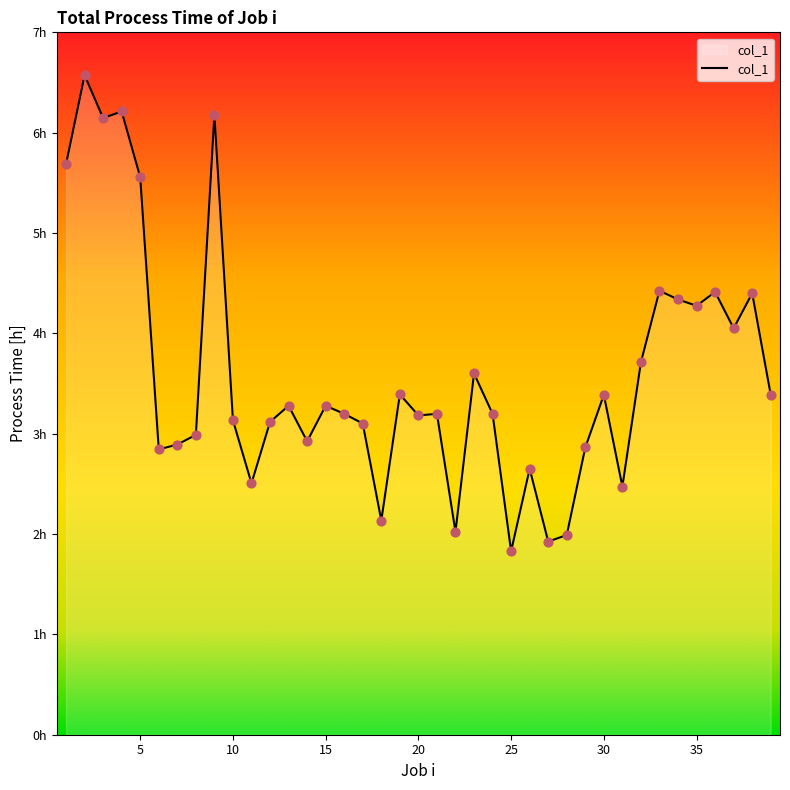

Is this an area chart (filled region under the line)?

Yes